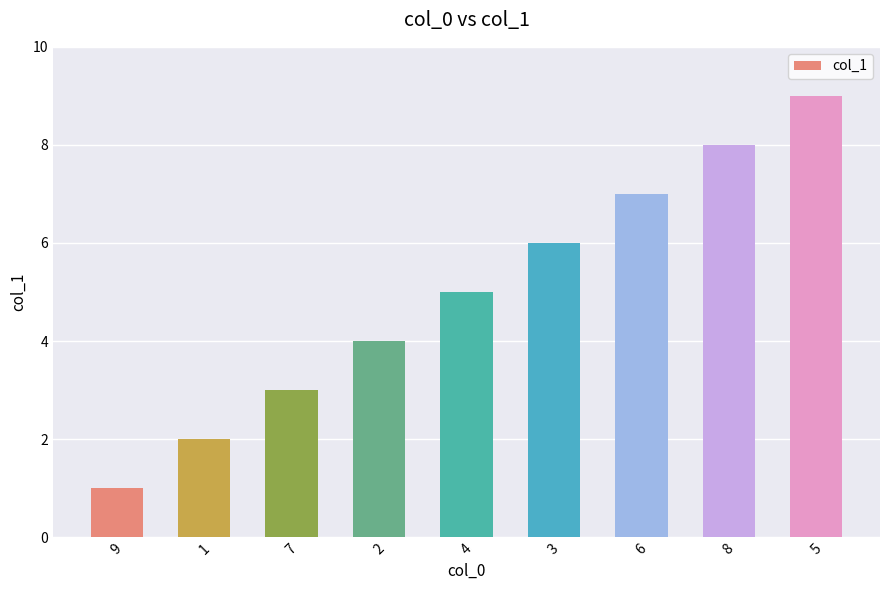

What is the value of the 1st bar from the left?

1